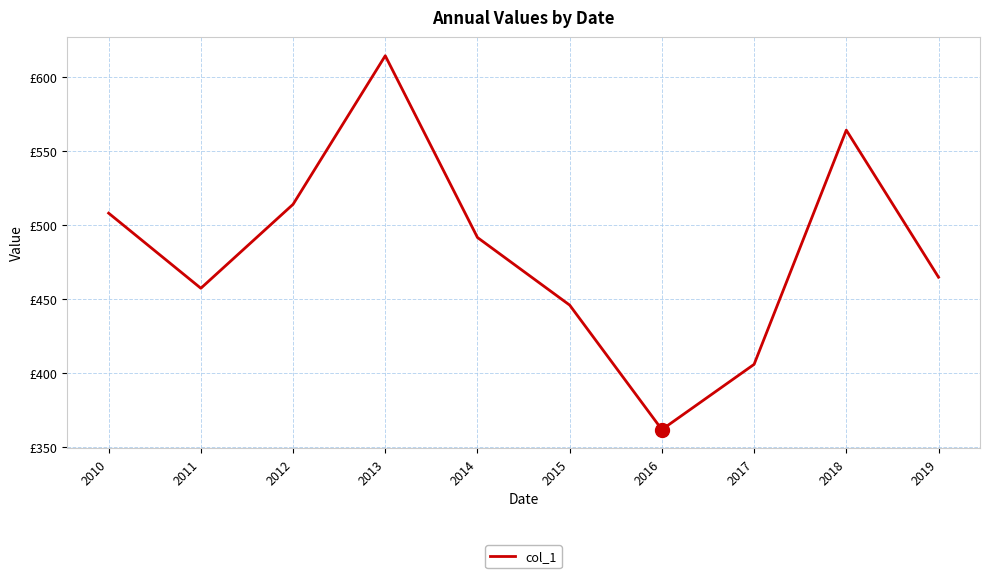

Which category has the highest value across all series?

2013